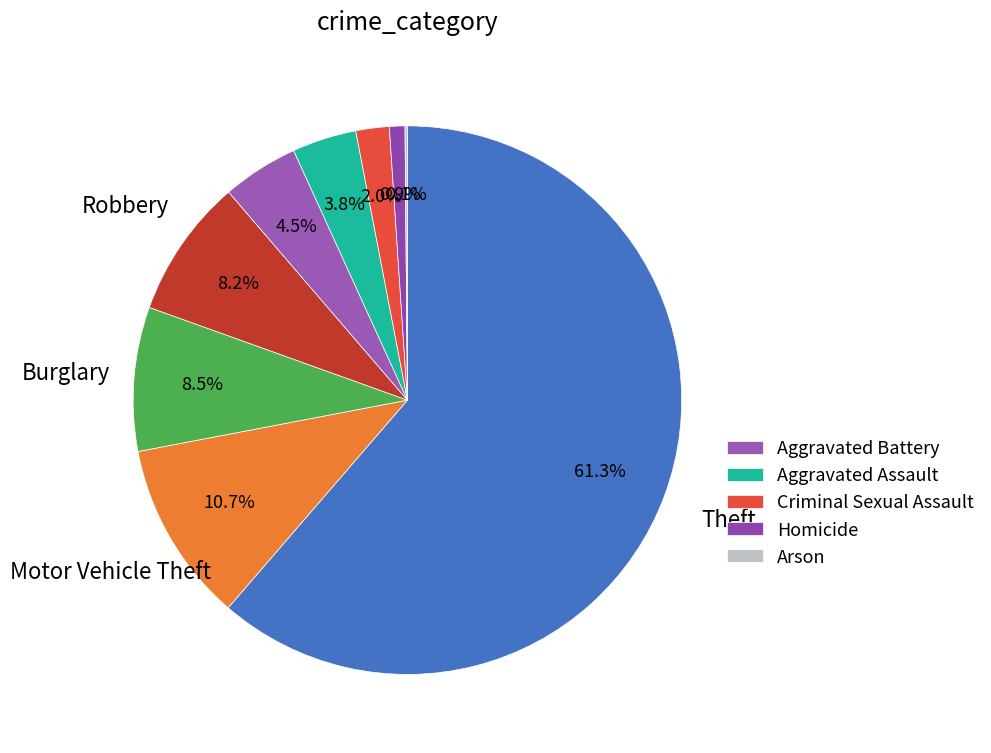

Which category accounts for the majority?

Theft